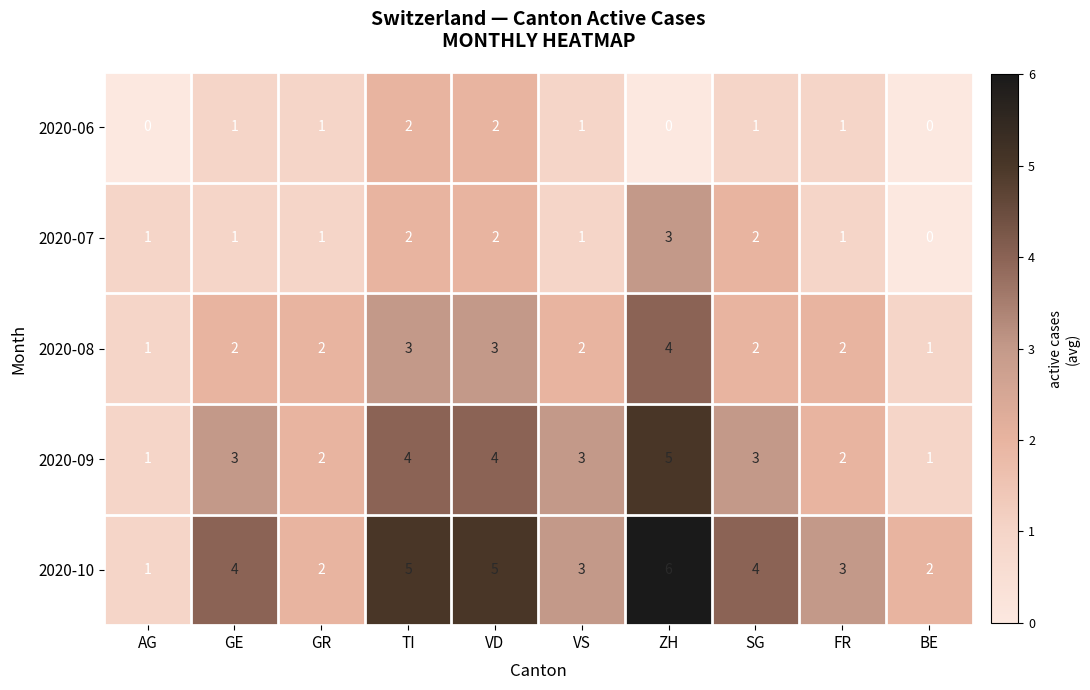

Is it true that 2020-08 equals 2 at GR?

True